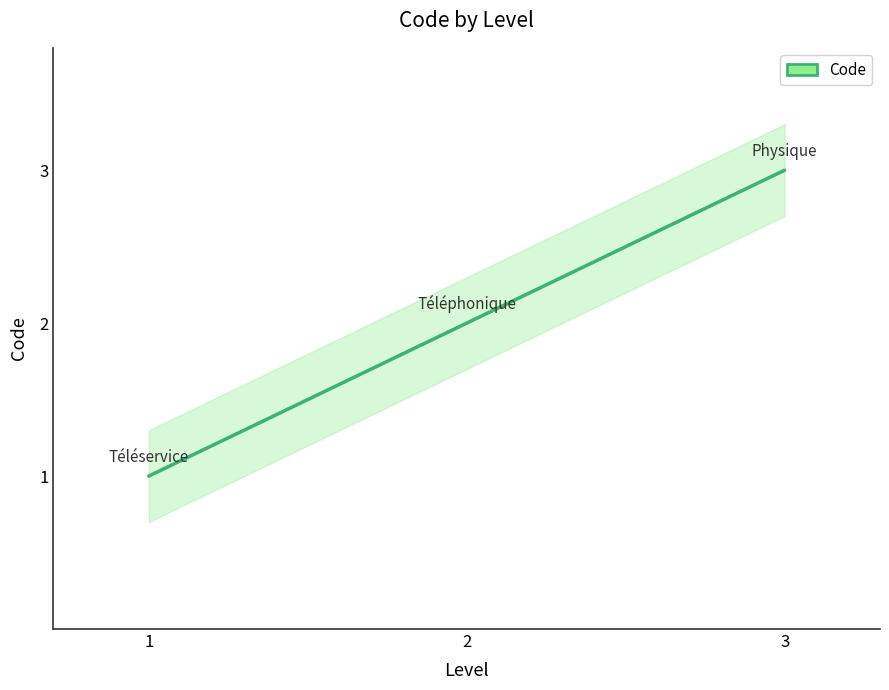

At which category does the chart reach its minimum across all series?

1